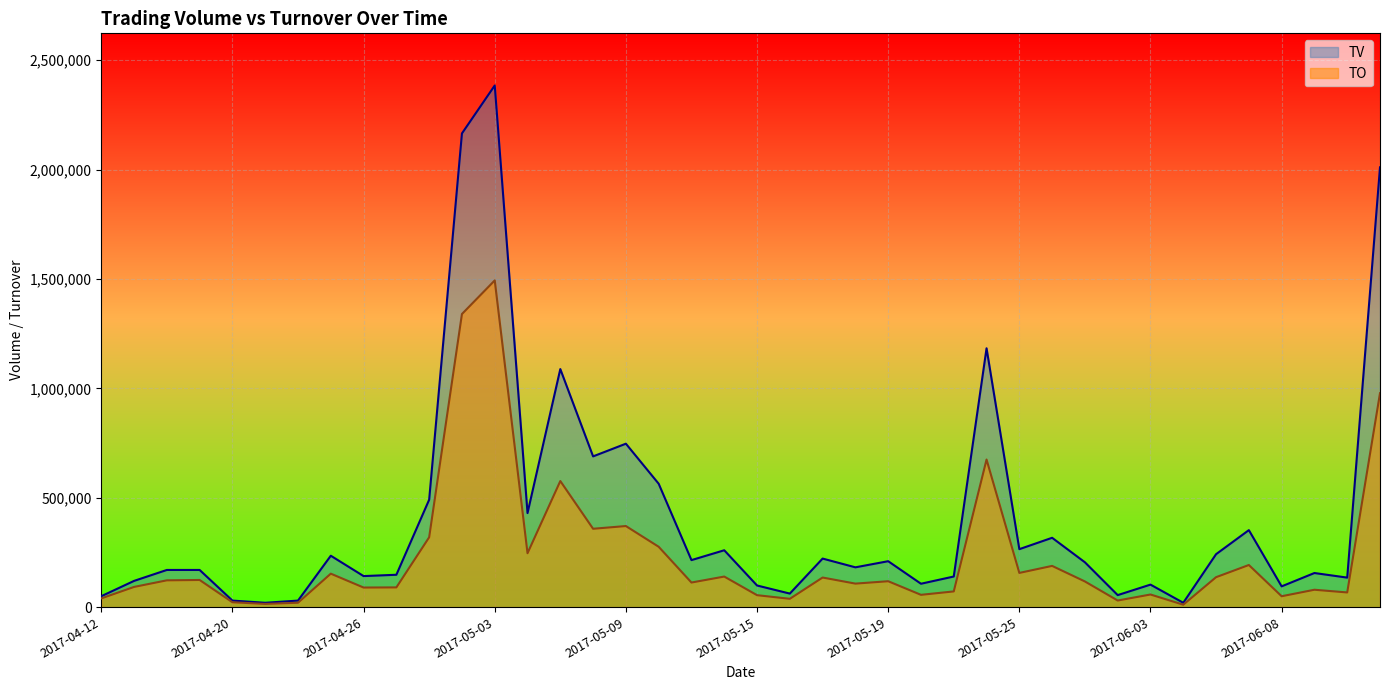

Which series has the widest spread of values?

TV